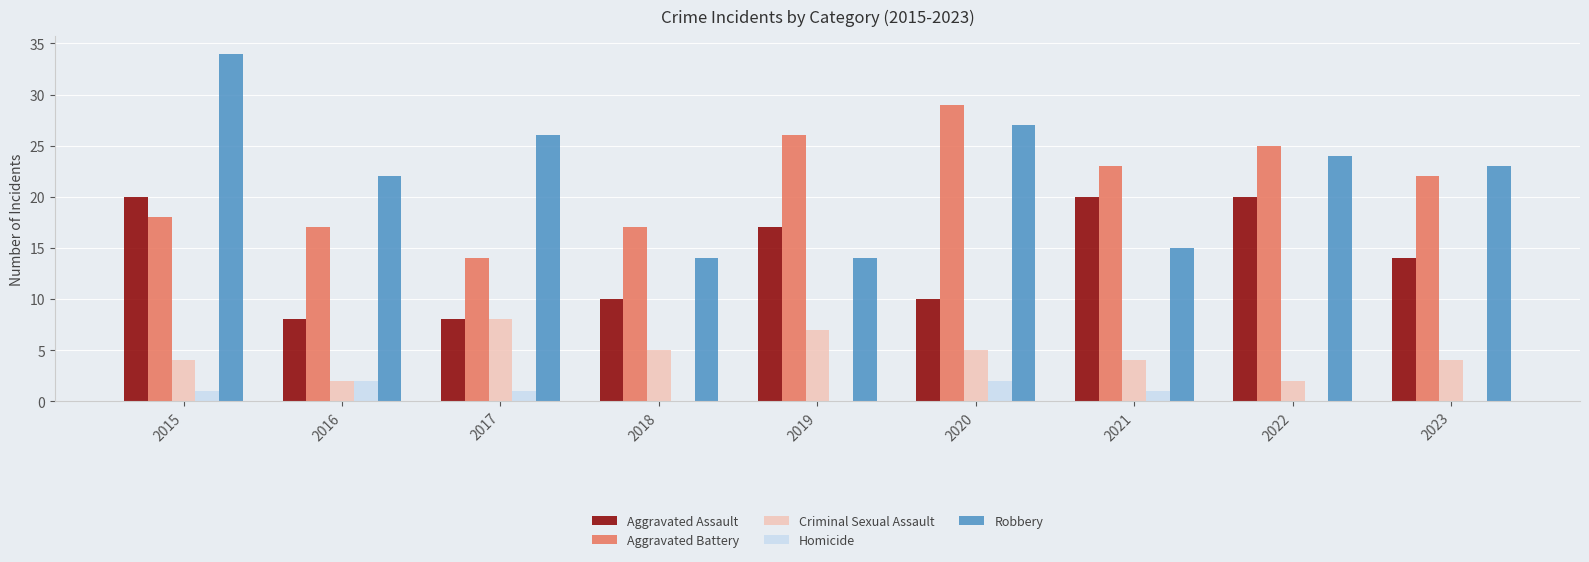

How many distinct data groups are displayed?

5